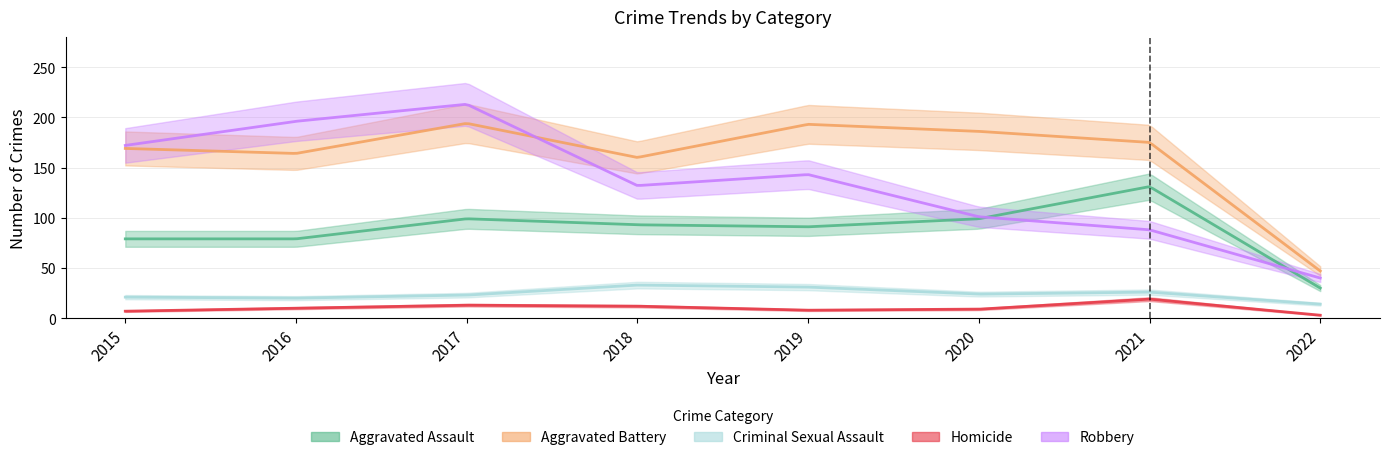

Reading left to right, transcribe all the data shown in this chart.

Aggravated Assault: 2015=79	2016=79	2017=99	2018=93	2019=91	2020=99	2021=131	2022=30
Aggravated Battery: 2015=169	2016=164	2017=194	2018=160	2019=193	2020=186	2021=175	2022=47
Criminal Sexual Assault: 2015=21	2016=20	2017=23	2018=33	2019=31	2020=24	2021=26	2022=14
Homicide: 2015=7	2016=10	2017=13	2018=12	2019=8	2020=9	2021=19	2022=3
Robbery: 2015=172	2016=196	2017=213	2018=132	2019=143	2020=101	2021=88	2022=40